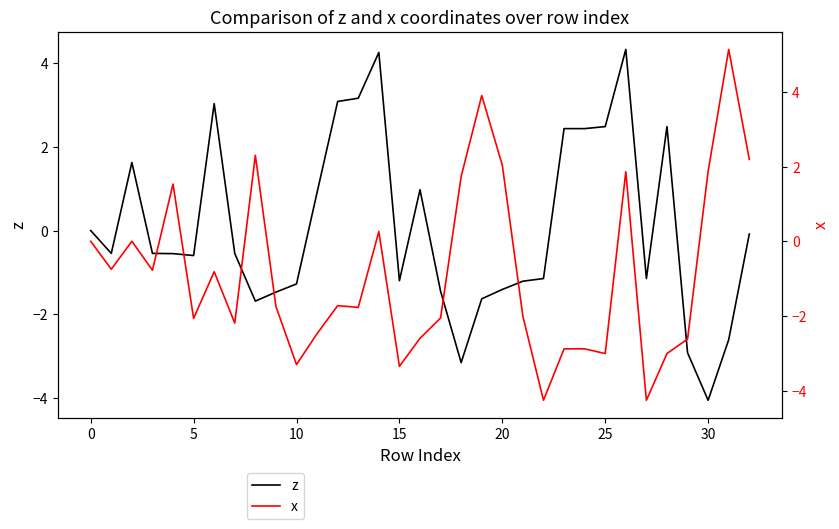

What is the average value of the z series?

0.1